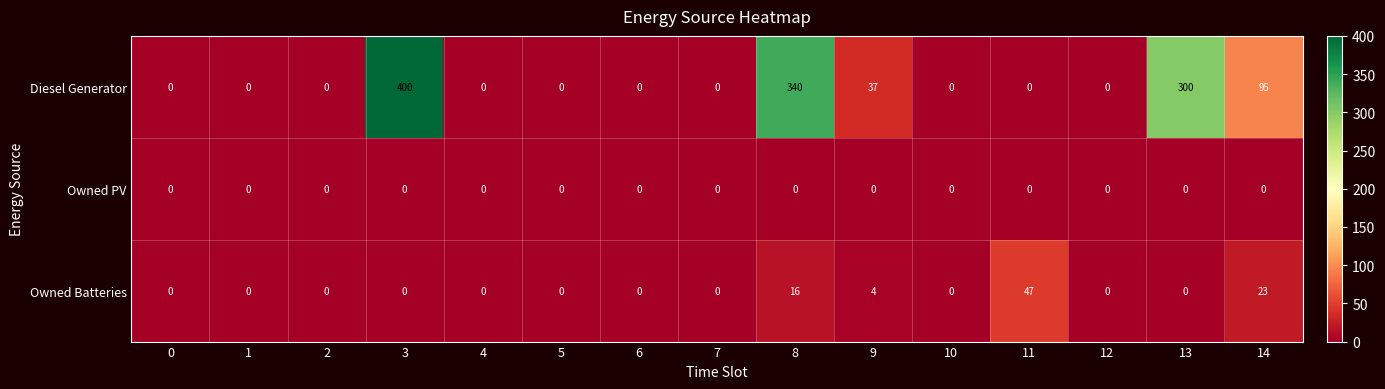

What is the greatest value displayed?

400